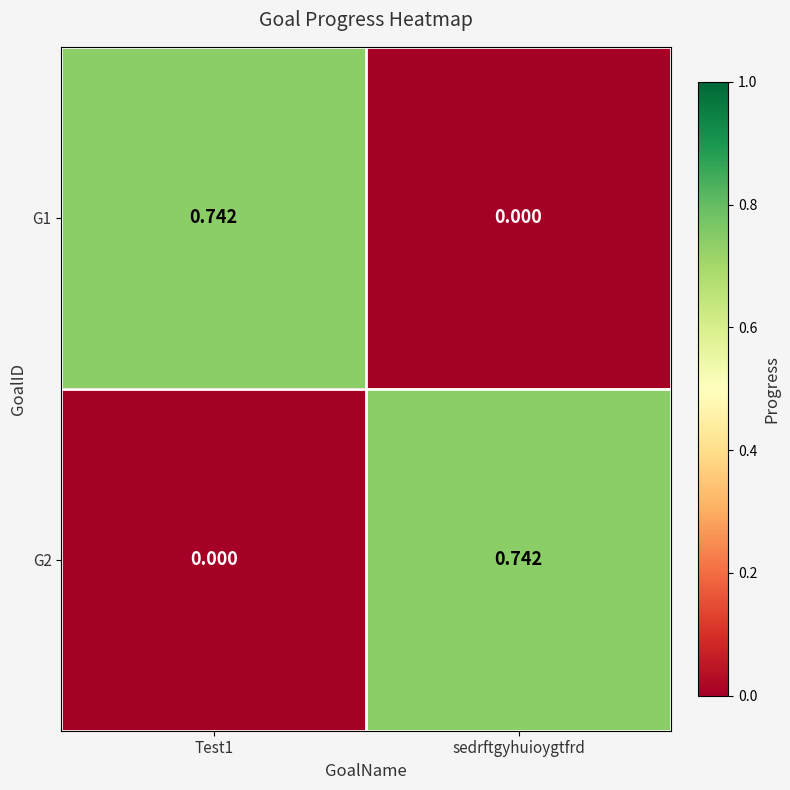

Rank the series at sedrftgyhuioygtfrd from highest to lowest value.

G2, G1